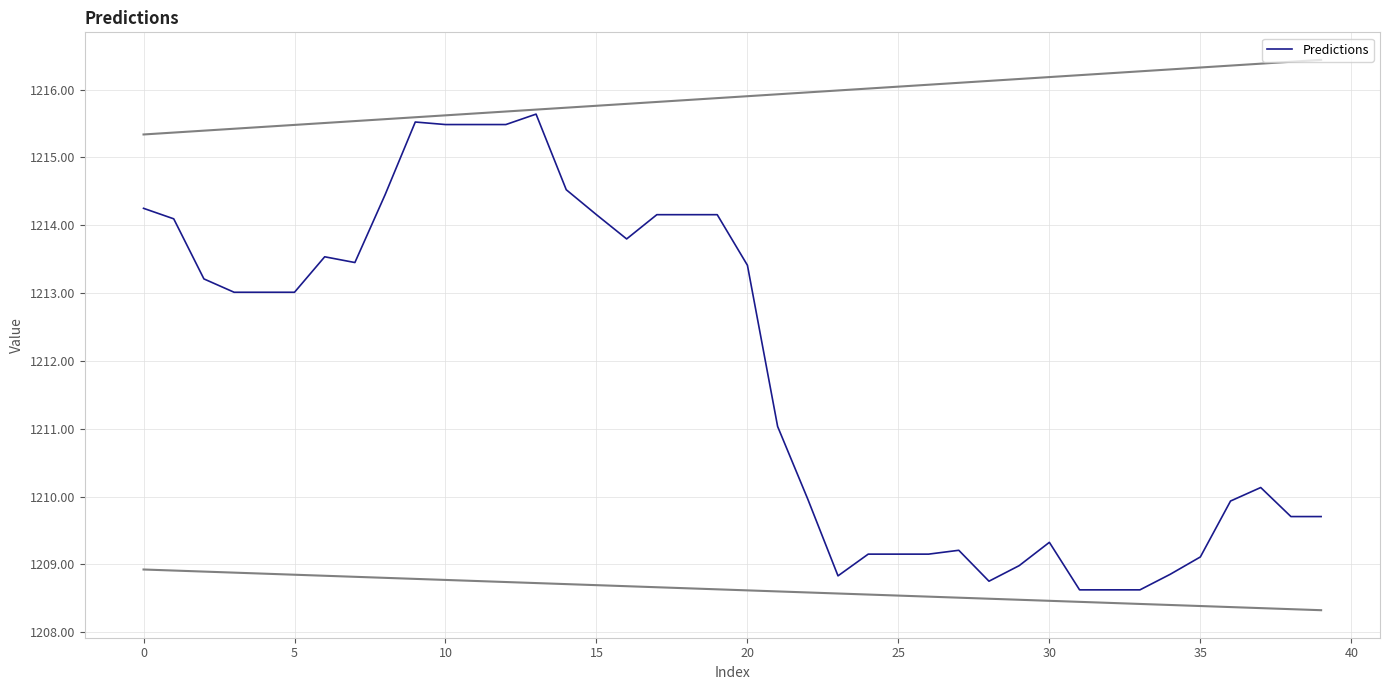

What is the sum of the values at 20 and 25?

2422.6